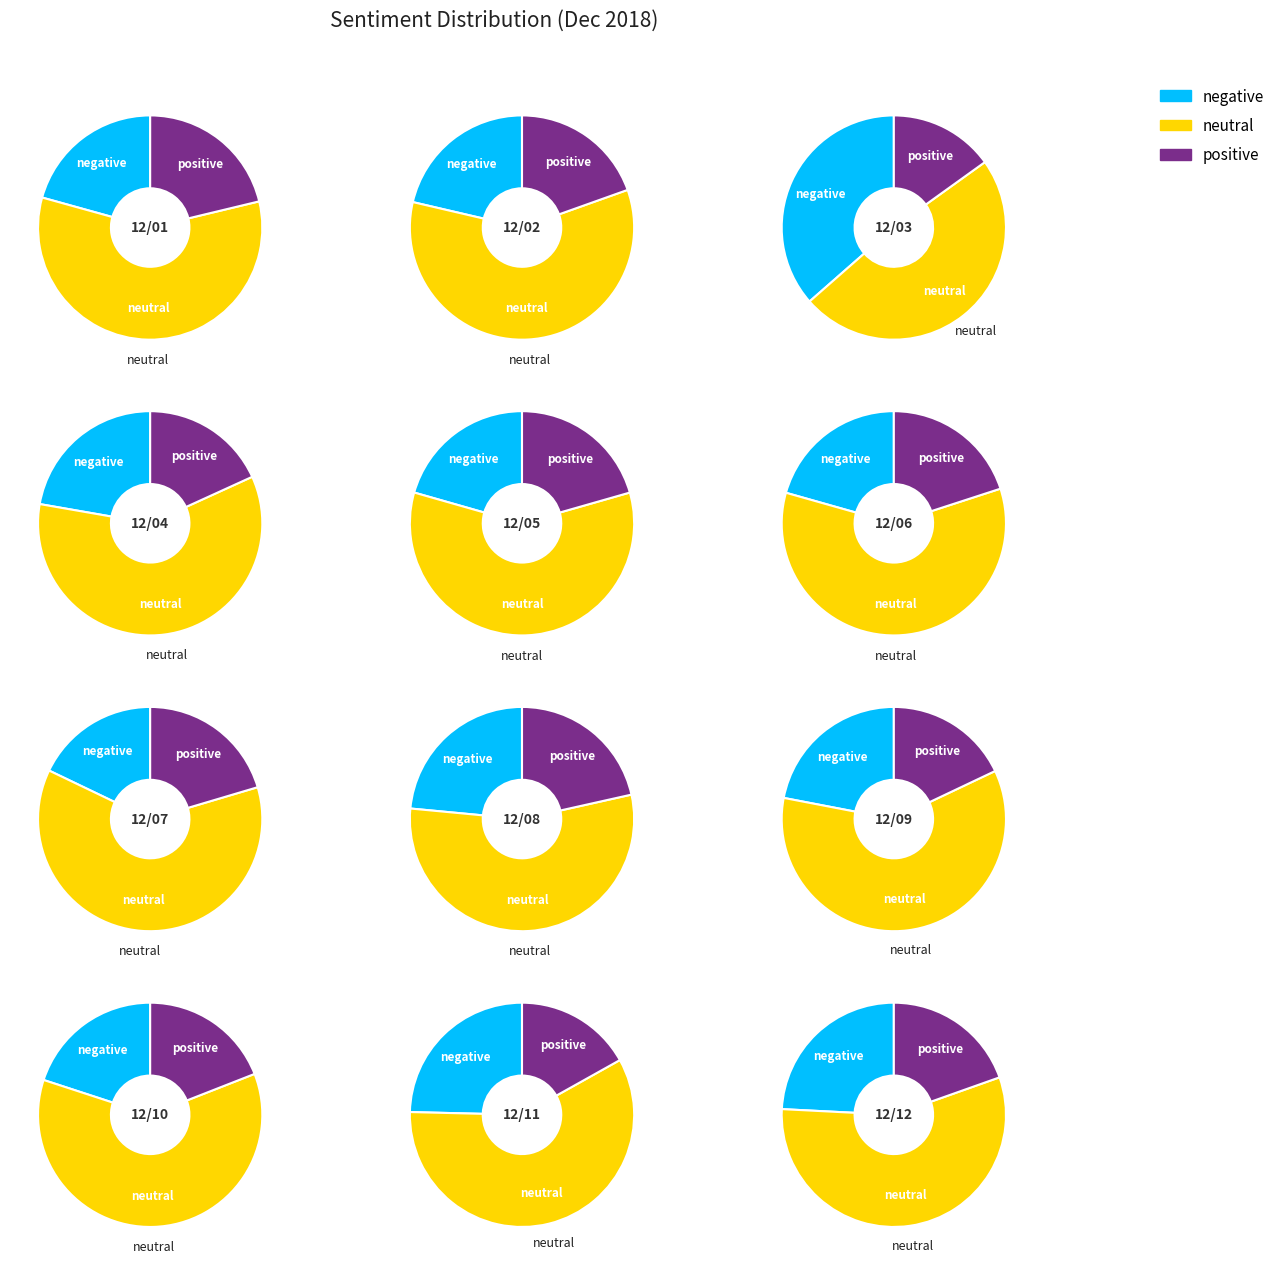

At 2018/12/07, list the series in order from smallest to largest.

negative, positive, neutral